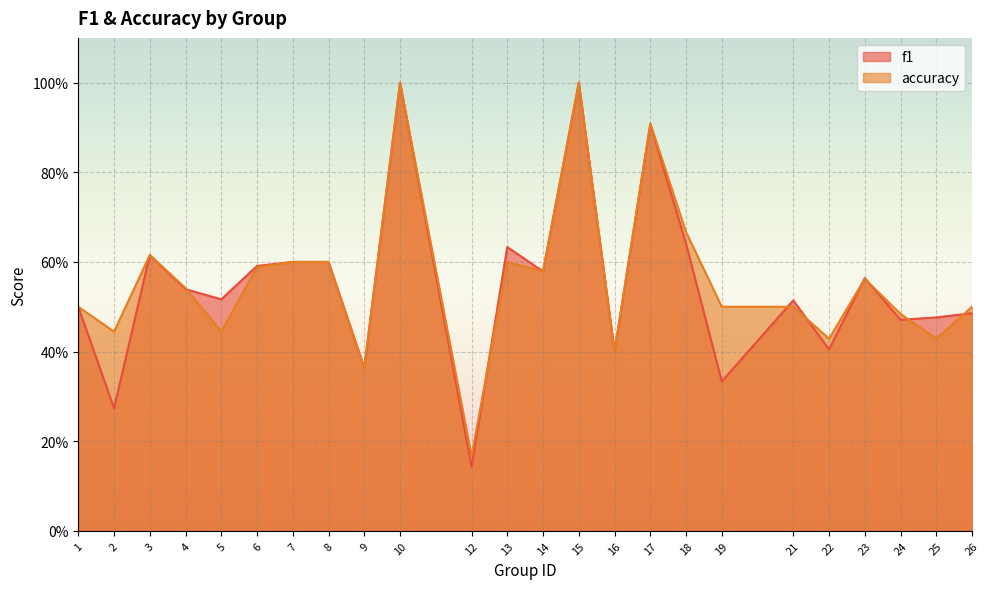

What is the sum of the f1 values at 22 and 15?

1.4